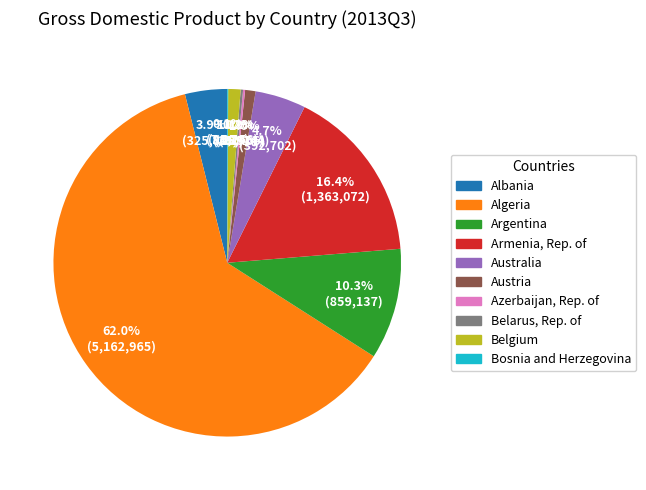

What portion of the pie excludes Austria?

99.0%